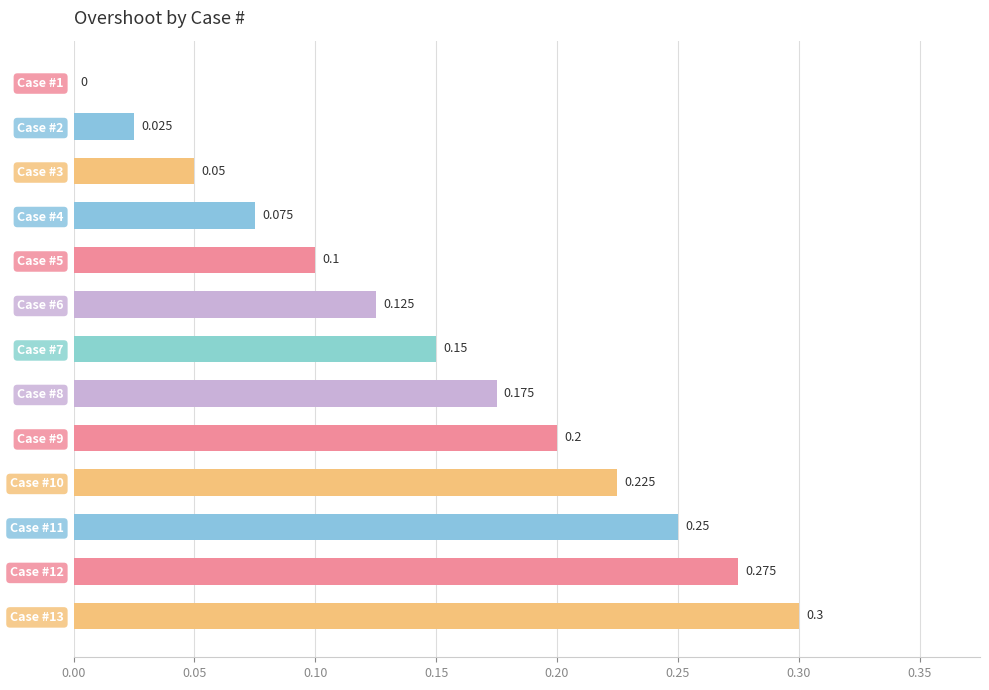

How many positive values are there?

12